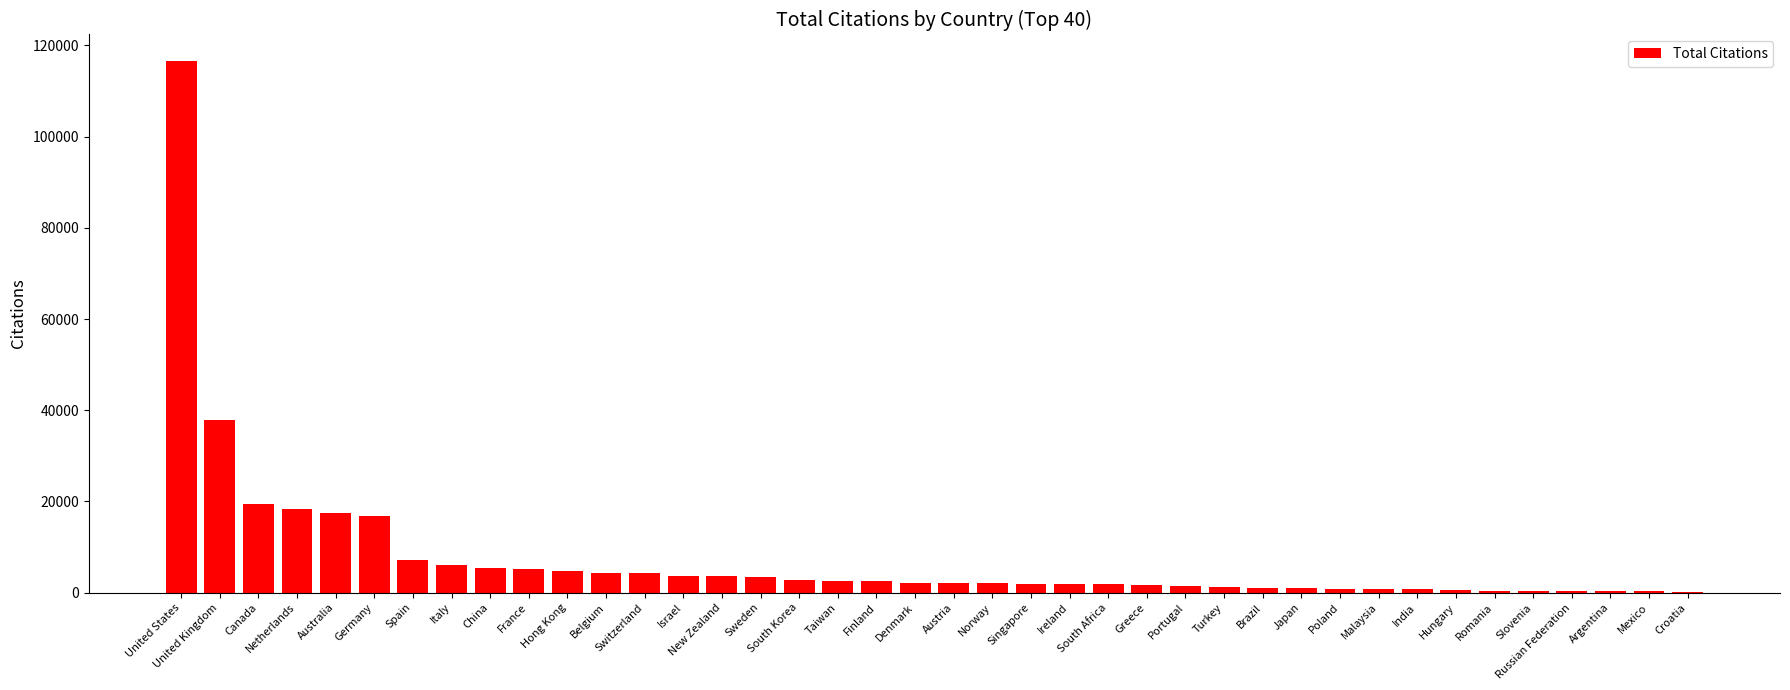

What is the ratio of the value at Poland to the value at Hungary?

1.6